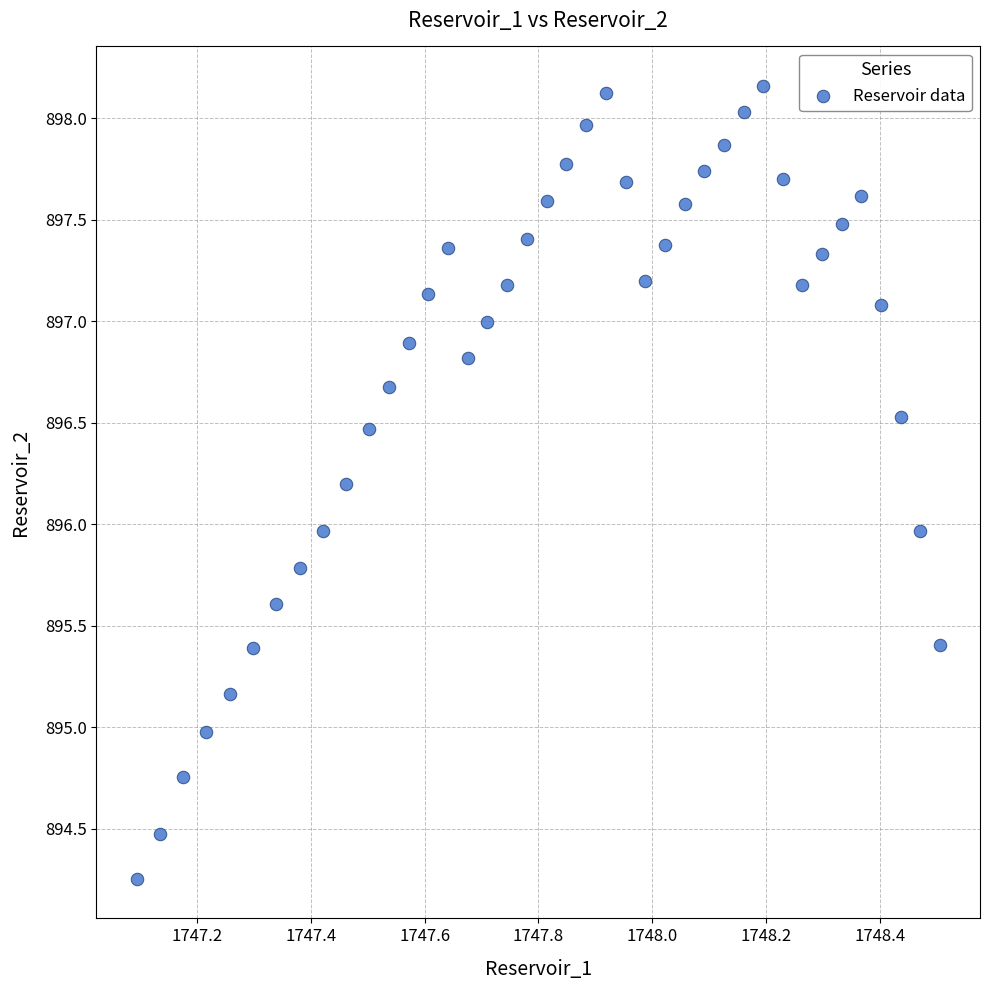

What is the range of X values (max minus min)?

1.4